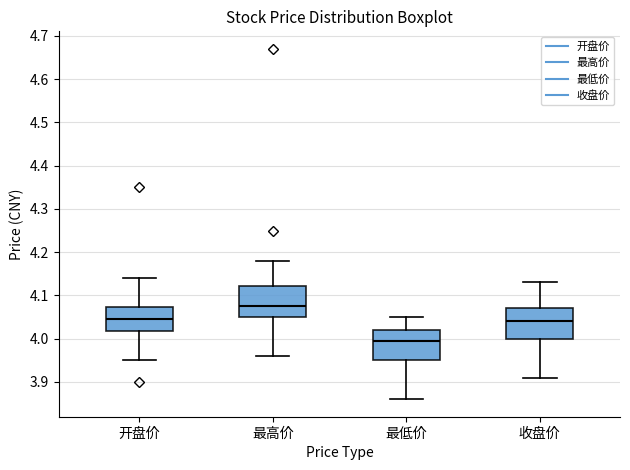

Where does the median line of the box for 最低价 sit on the y-axis? The values are not printed on the chart, so give them approximately, as read against the axis.

4.00